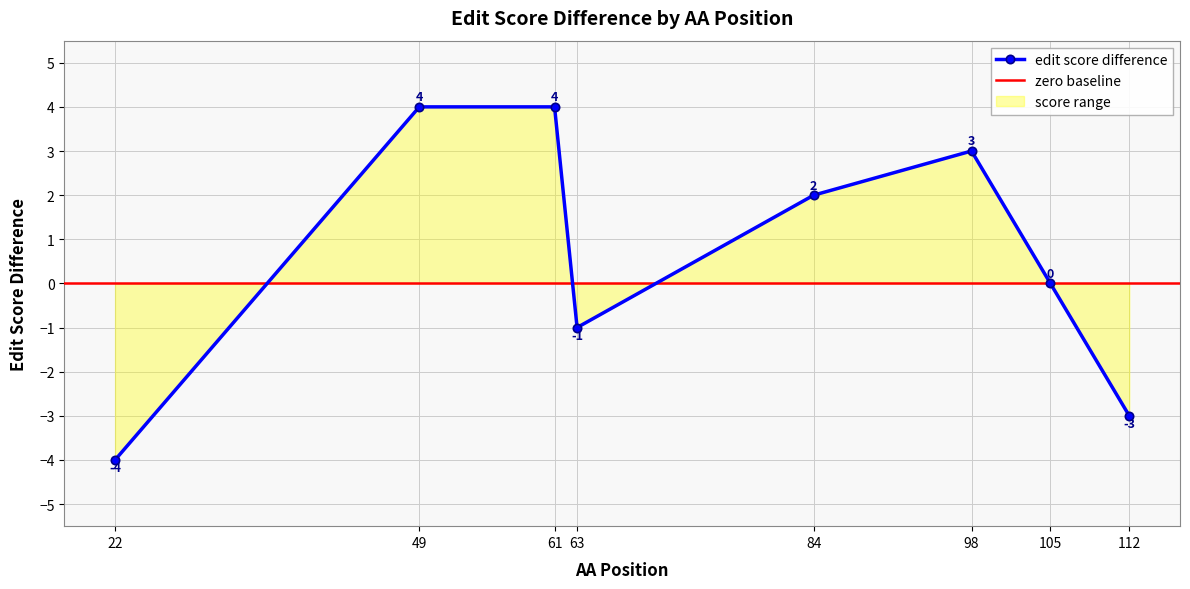

List the labels in order of value, largest first.

49, 61, 98, 84, 105, 63, 112, 22